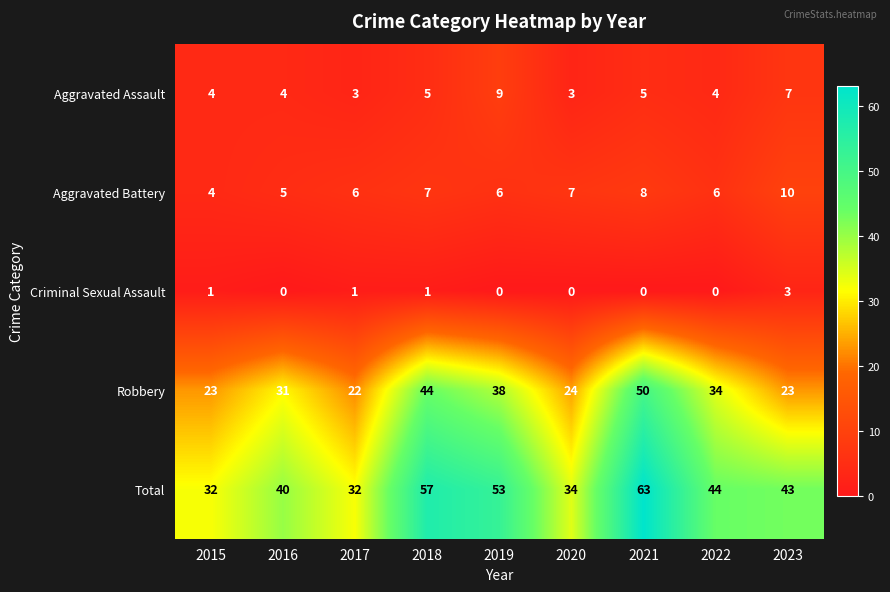

Which series has the largest total across all categories?

Total